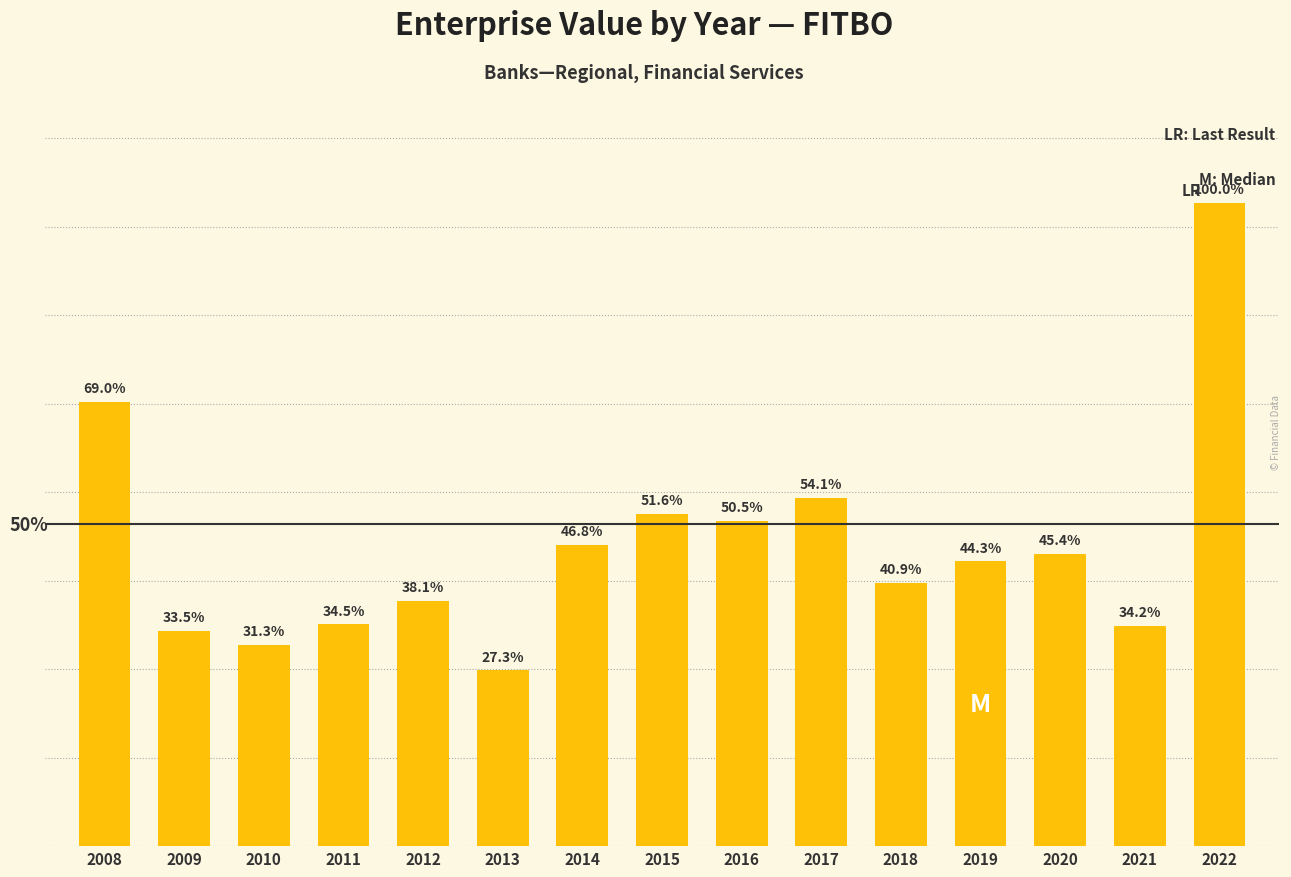

Rank the categories by value from lowest to highest.

2013, 2010, 2009, 2021, 2011, 2012, 2018, 2019, 2020, 2014, 2016, 2015, 2017, 2008, 2022